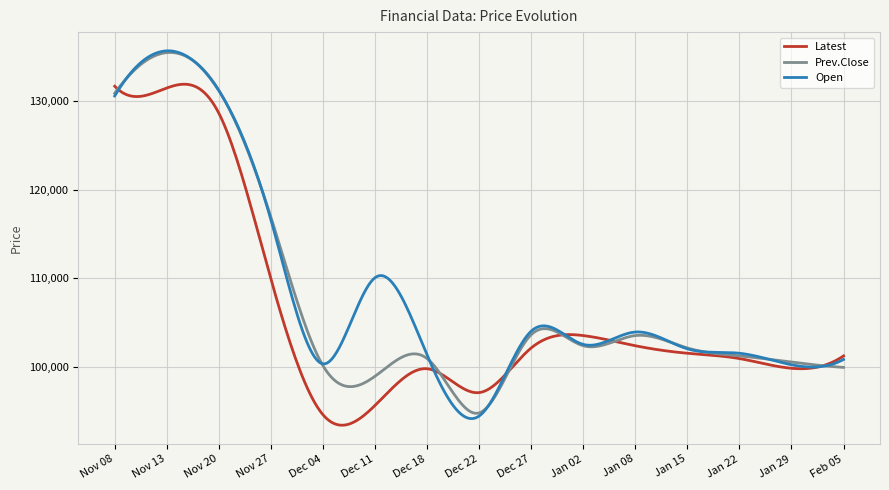

Does the chart have visible grid lines?

Yes